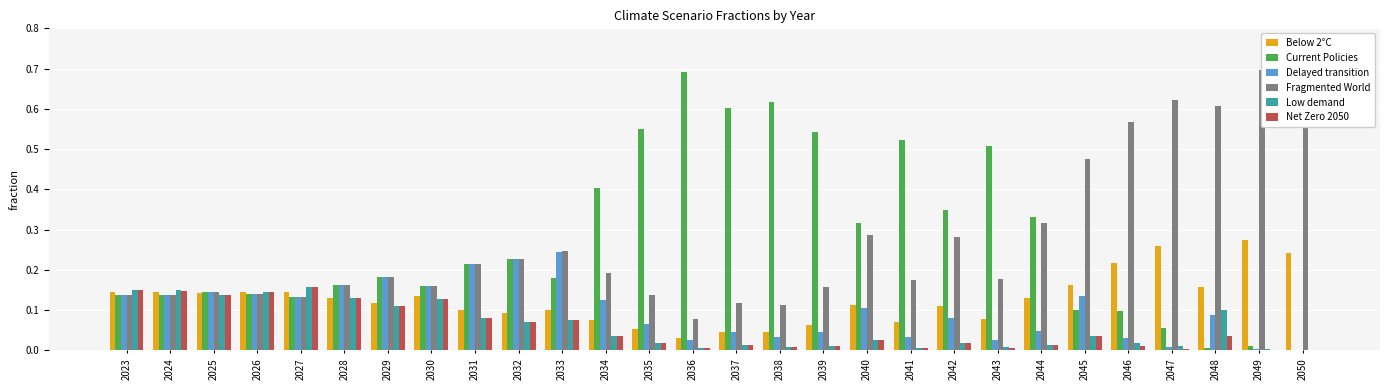

What is the sum of all Current Policies values?

7.5